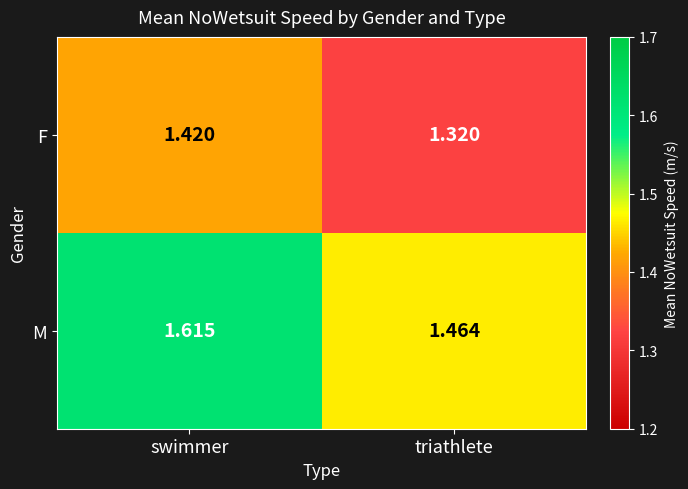

How many series are shown in this chart?

2